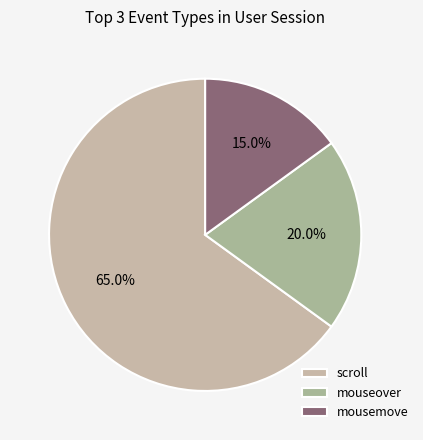

Which category has the biggest portion of the pie?

scroll